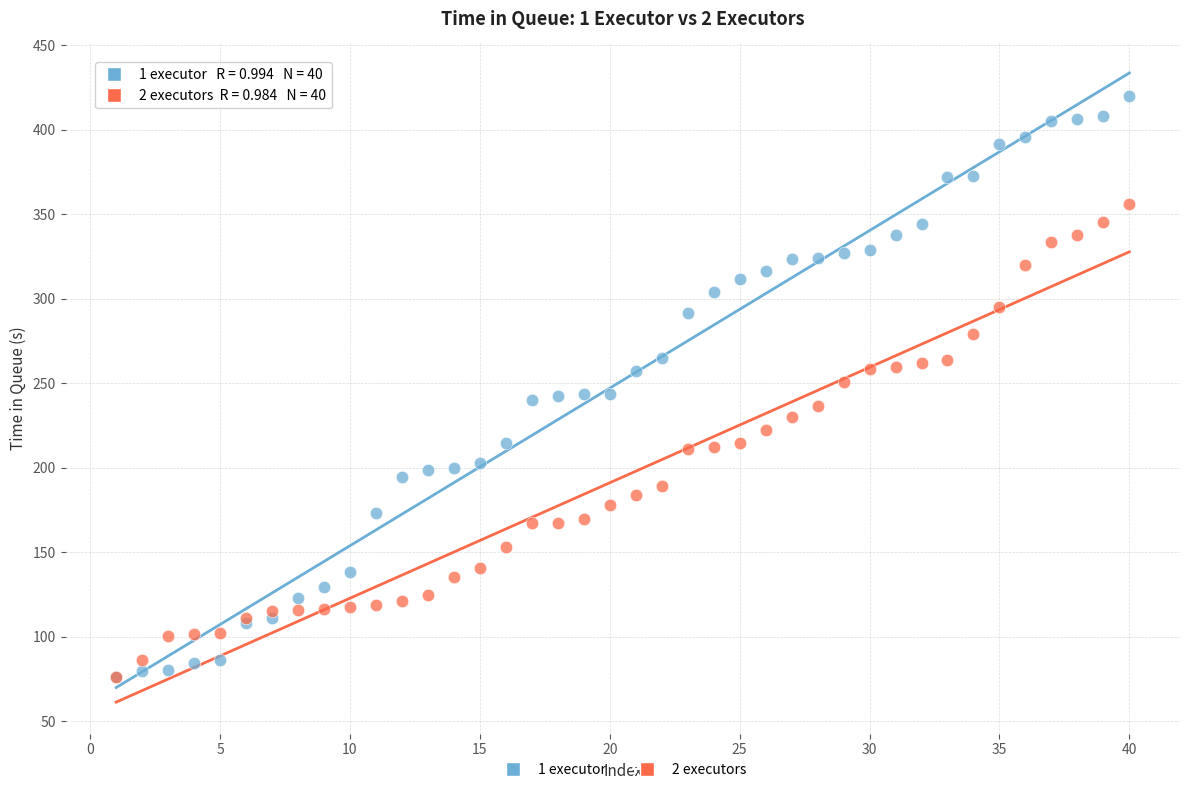

Which series has the widest spread of Y values?

1 executor